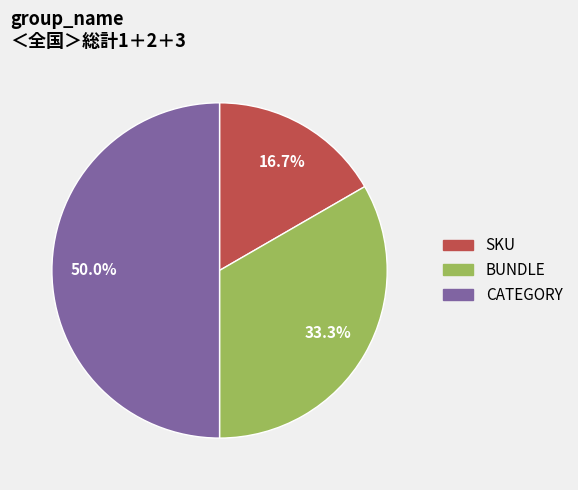

True or false: BUNDLE accounts for 33% of the total.

True